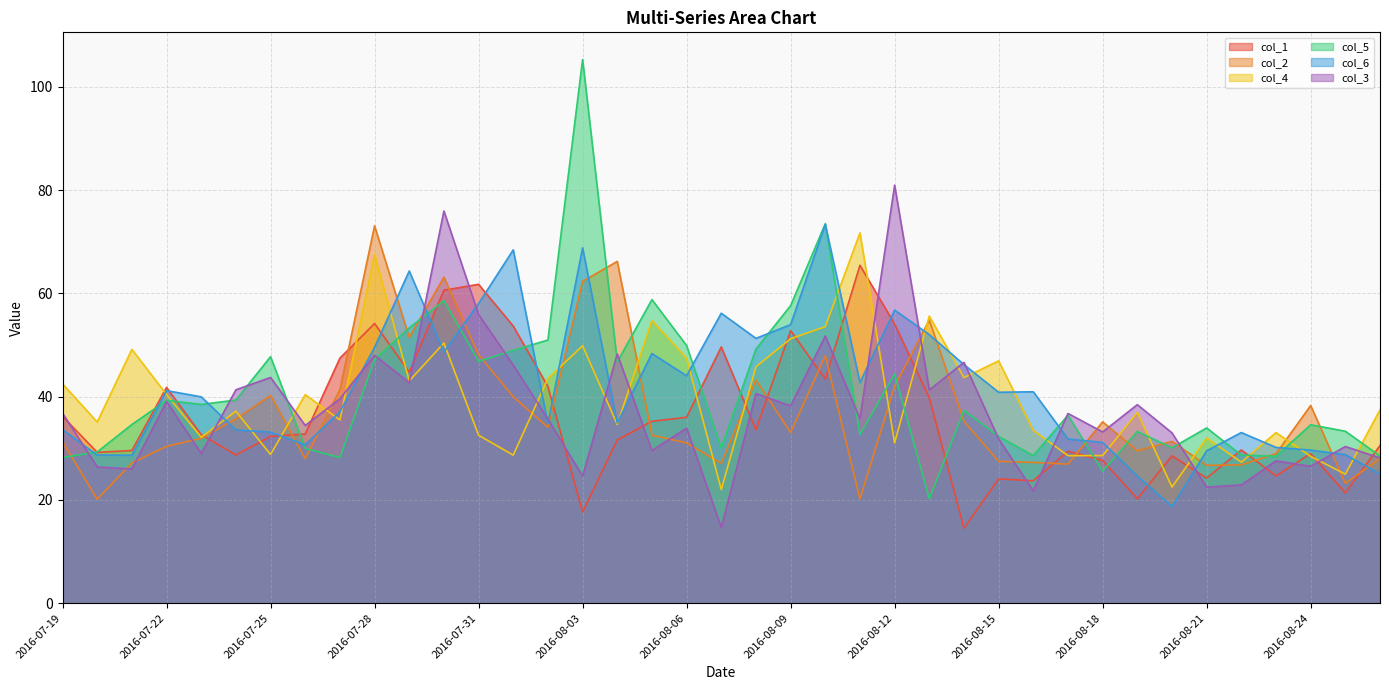

Where do col_3 and col_5 first cross each other?

2016-07-19 and 2016-07-20